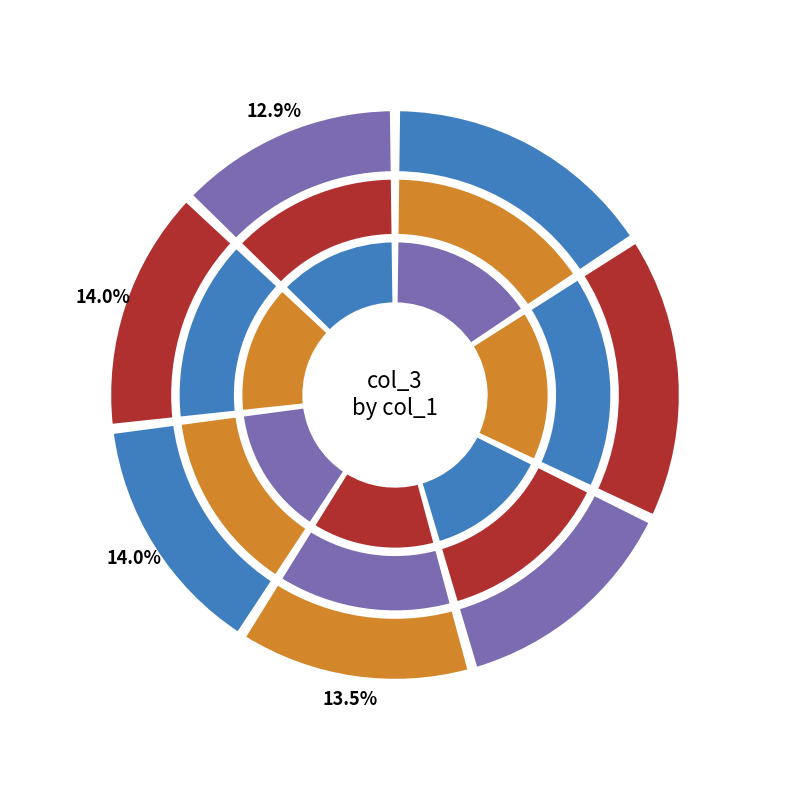

Which slice is the largest?

col_1_35